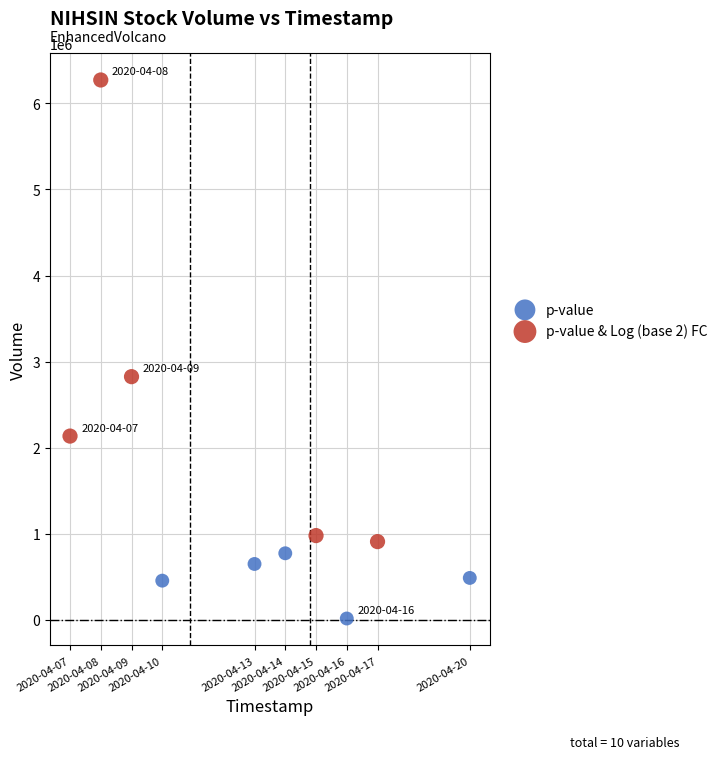

Which series reaches the maximum Y coordinate?

p-value & Log (base 2) FC